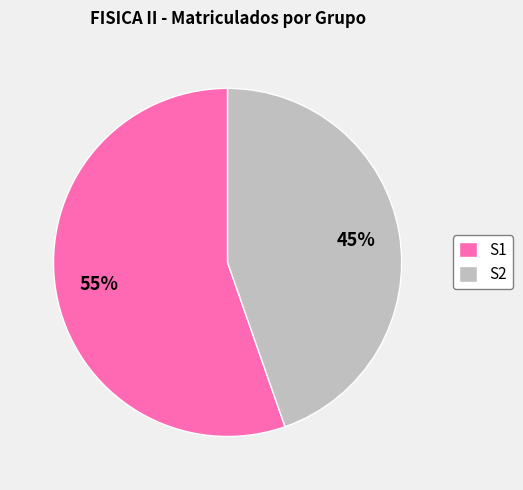

Count the number of slices in the pie.

2